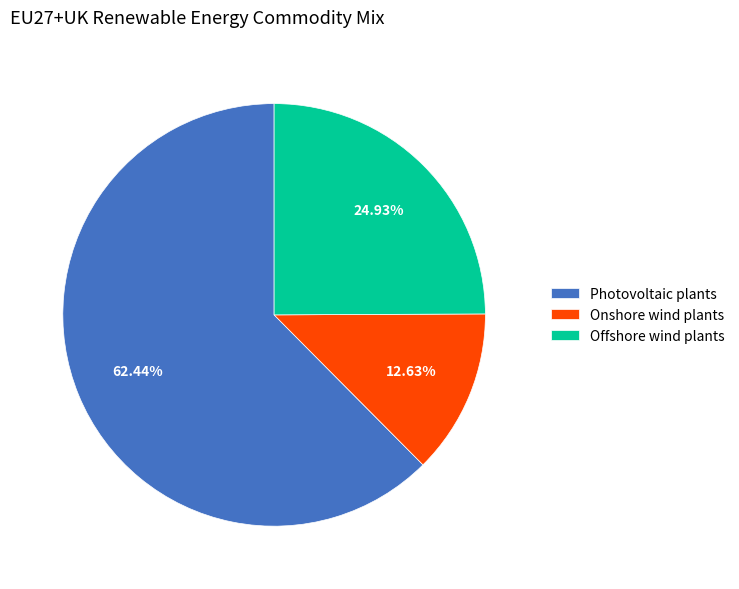

What percentage is the Photovoltaic plants slice, to the nearest percent?

62%